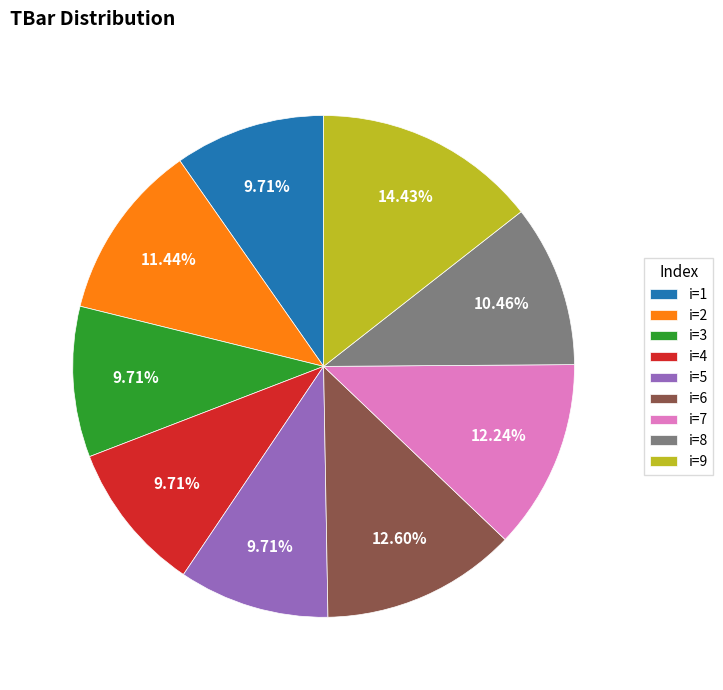

Does i=4 account for over 50% of the chart?

No